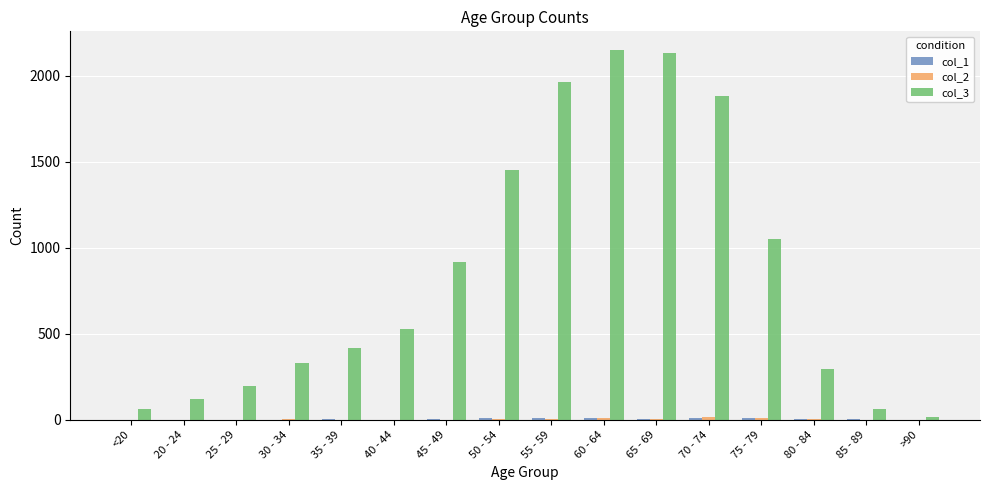

Does the chart contain stacked bars?

No